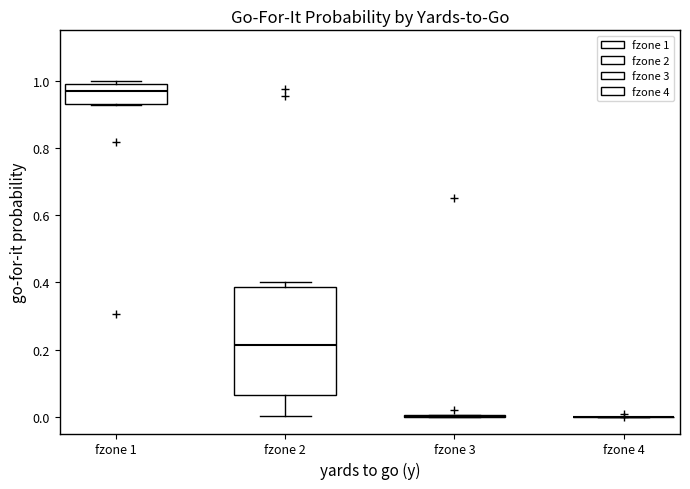

Reading left to right, transcribe this box plot: for each box, give where its median line is, the range the box spans, and where its two whiskers end, as read against the y-axis. The values are not printed on the chart, so give them approximately, as read against the axis.

fzone 1: median 0.96, box 0.94 to 1.00, whiskers 0.92 to 1.00 (just above the box's upper edge)
fzone 2: median 0.22, box 0.06 to 0.38, whiskers 0.00 to 0.40
fzone 3: box collapsed to a line at 0.00, whiskers 0.00 to 0.00
fzone 4: box collapsed to a line at 0.00, whiskers 0.00 to 0.00